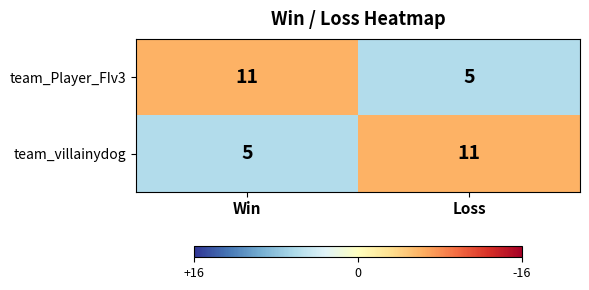

The team_Player_FIv3 series shows 6 at Win. True or false?

False